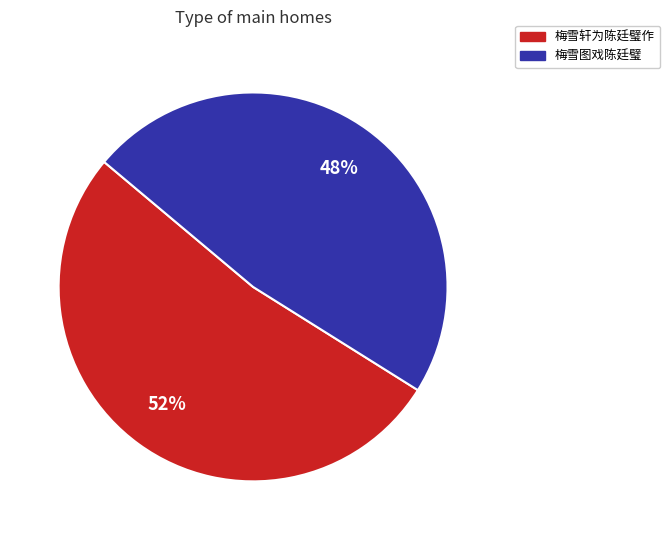

Which slice is the largest?

梅雪轩为陈廷璧作